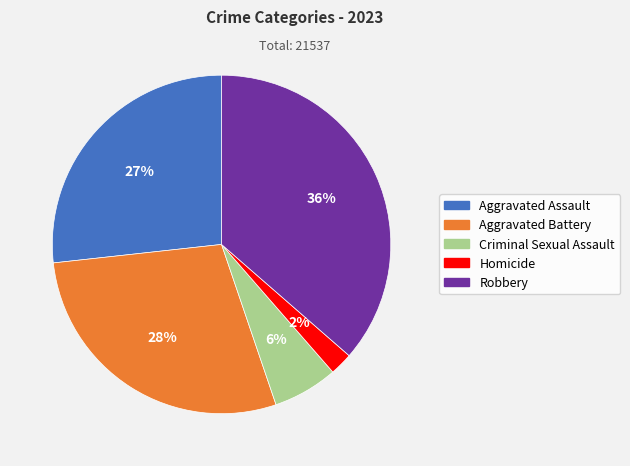

To the nearest percent, what is the difference between the Robbery and Homicide slice percentages?

34%